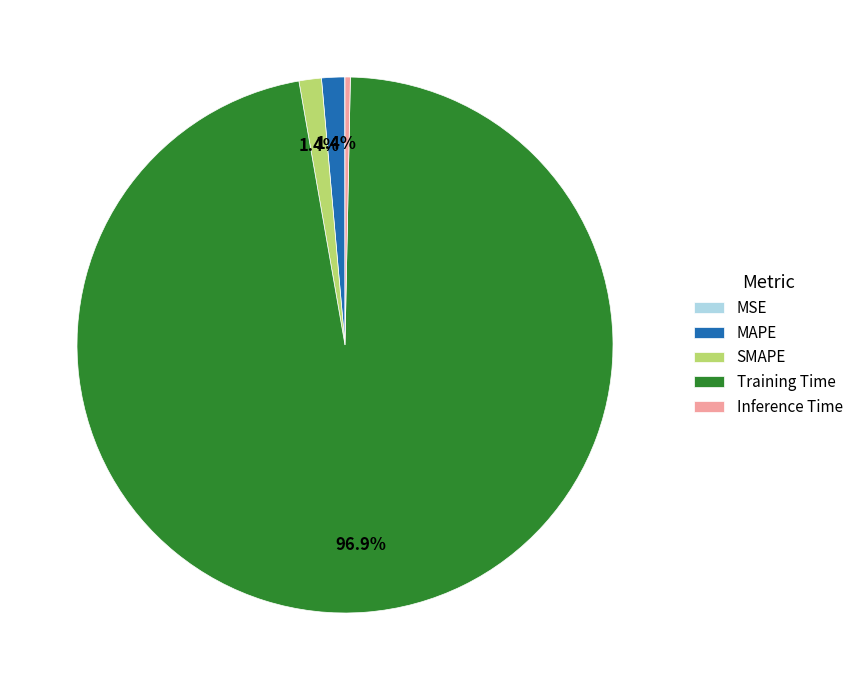

Which has a higher value, SMAPE or Training Time?

Training Time